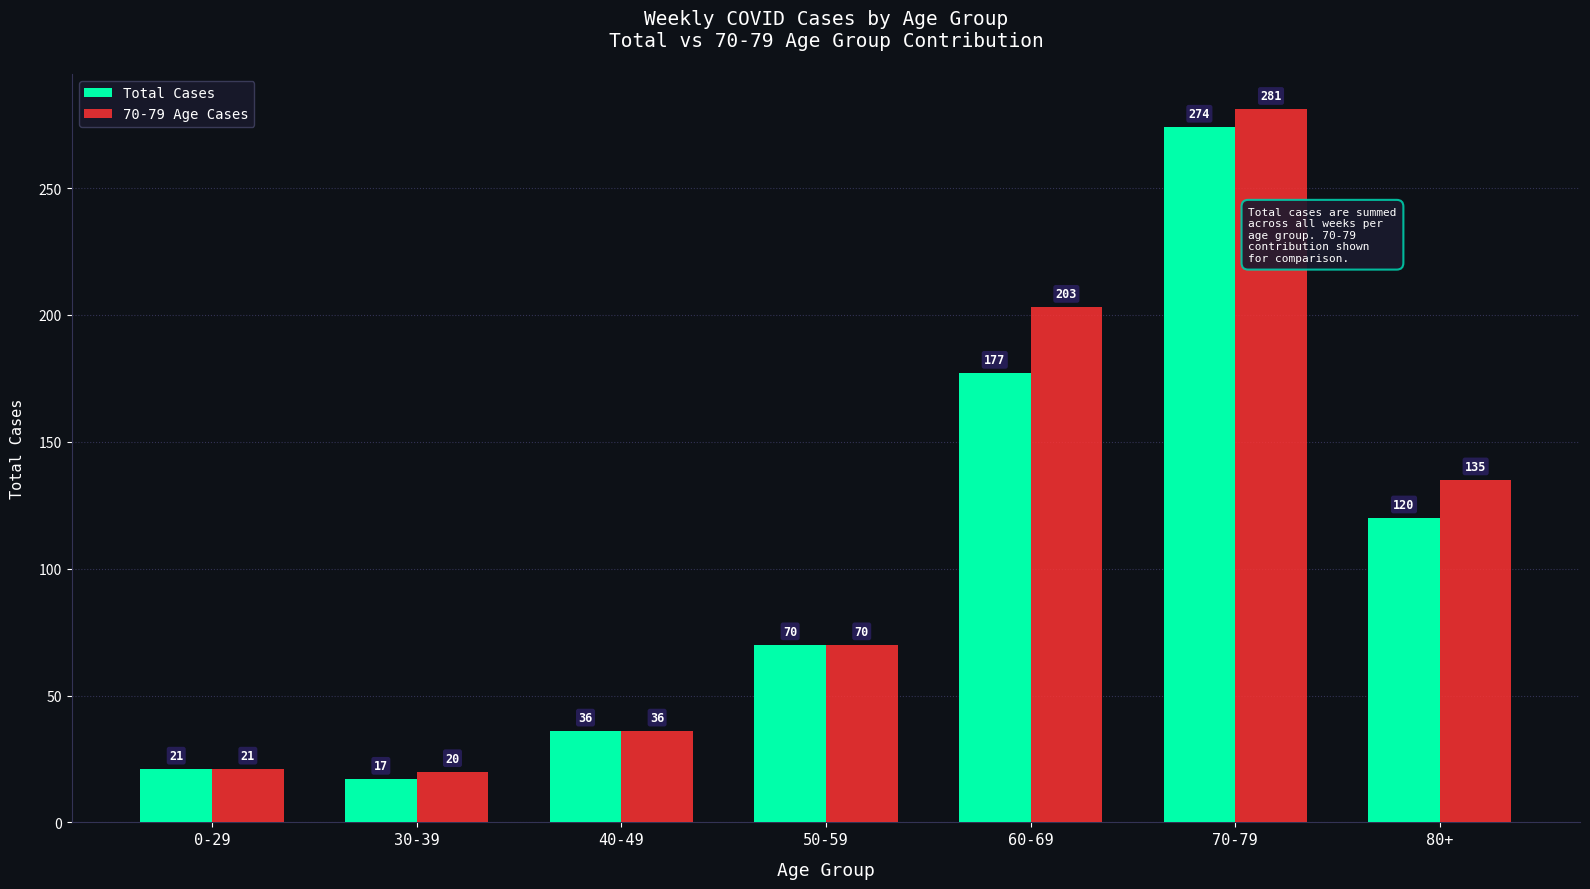

What is the approximate value of Total Cases at 60-69?

177